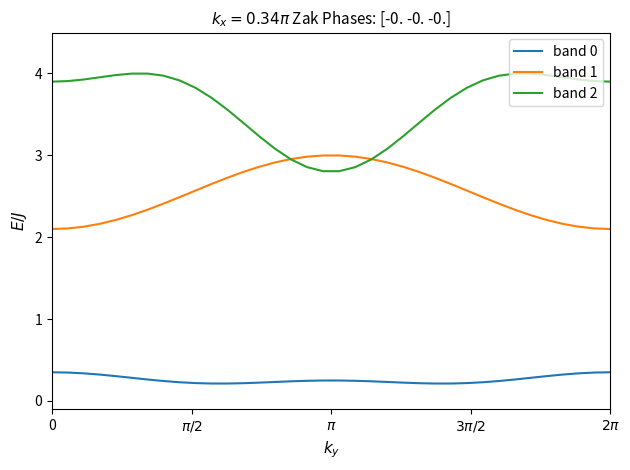

Does the chart have visible grid lines?

No